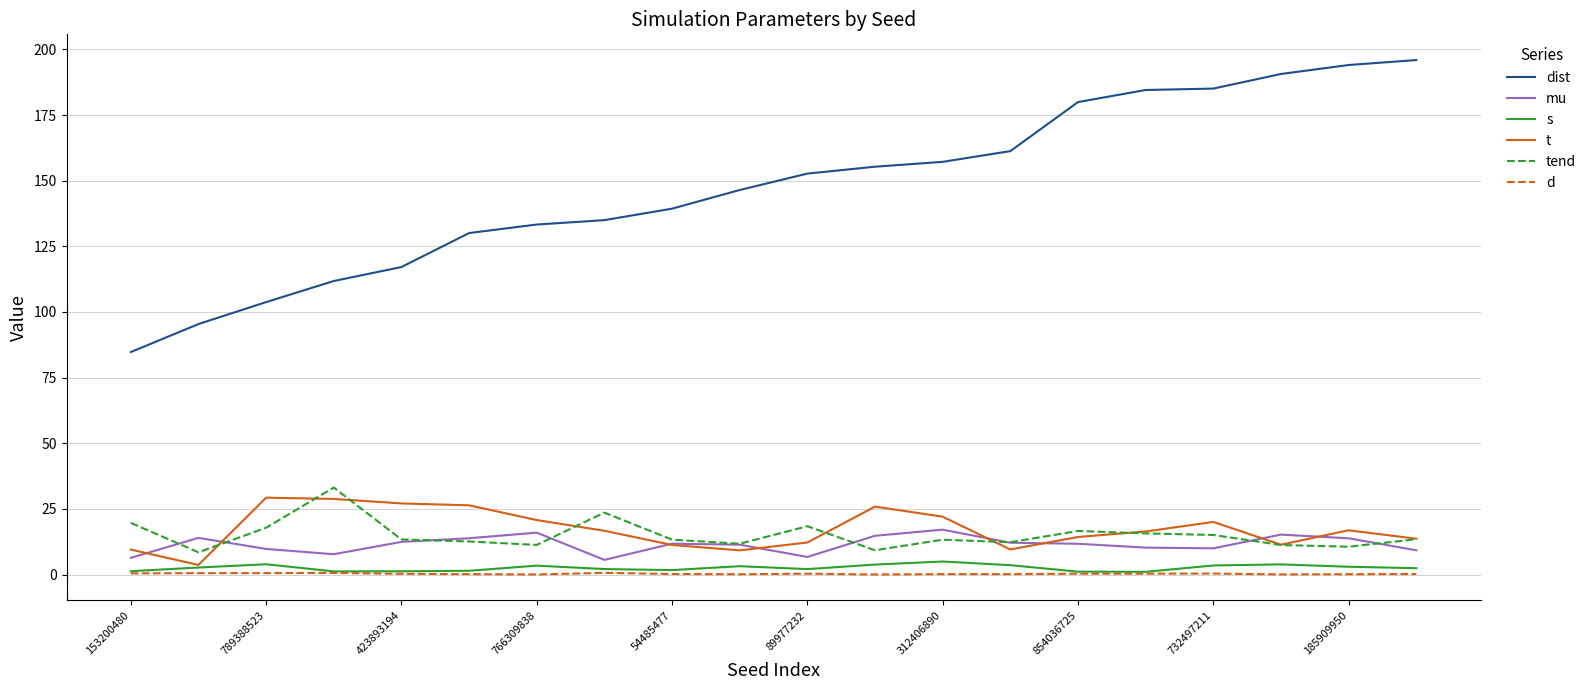

Which series has the widest spread of values?

dist